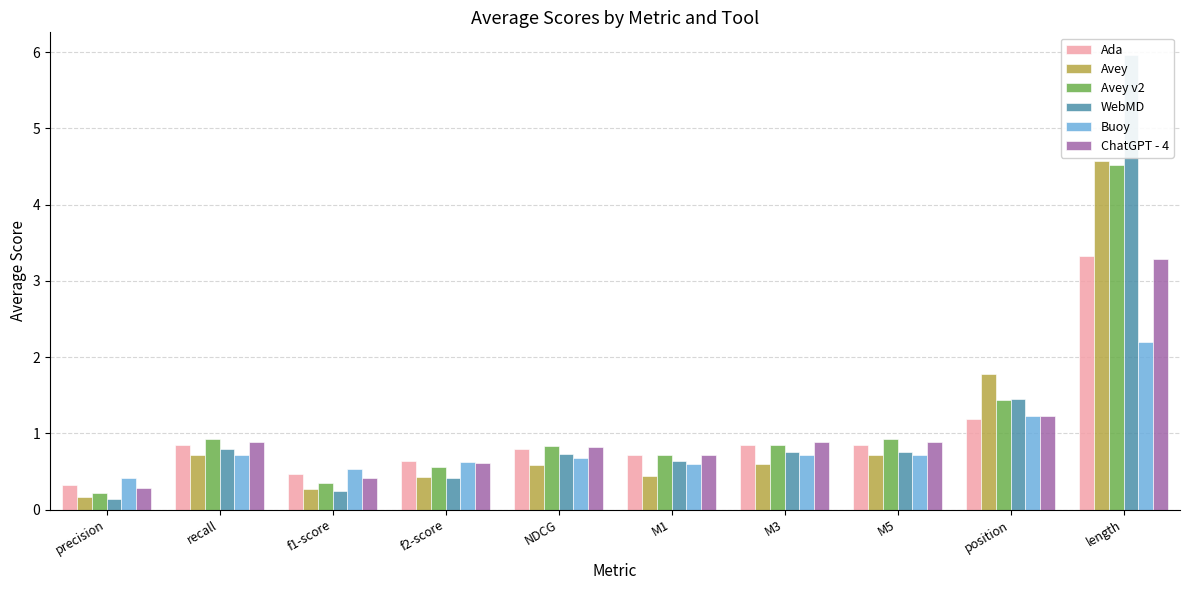

What is the average value of the Avey v2 series?

1.1